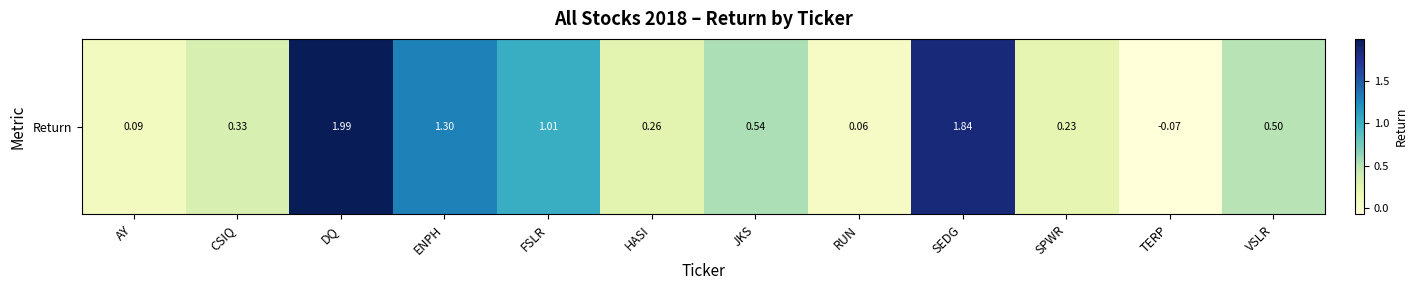

True or false: the data shows -0.1 at TERP.

True